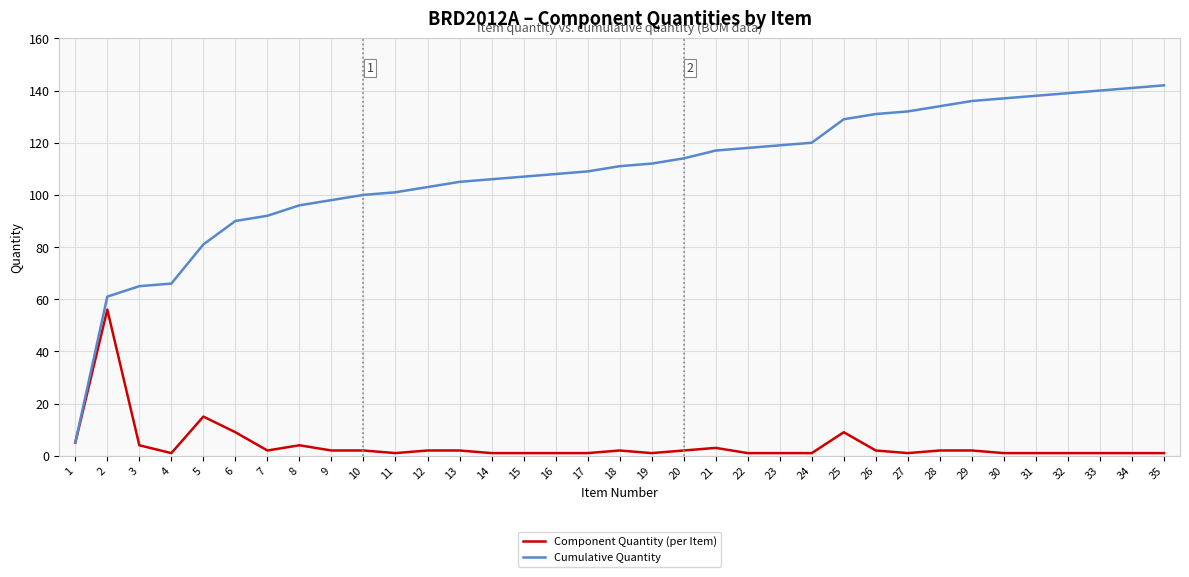

List the series in order of their overall mean, lowest first.

Component Quantity (per Item), Cumulative Quantity